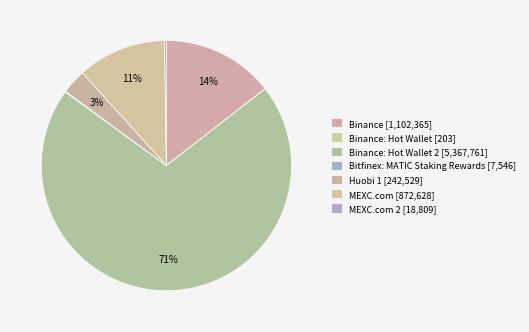

Rank the categories by value from lowest to highest.

Binance: Hot Wallet, Bitfinex: MATIC Staking Rewards, MEXC.com 2, Huobi 1, MEXC.com, Binance, Binance: Hot Wallet 2